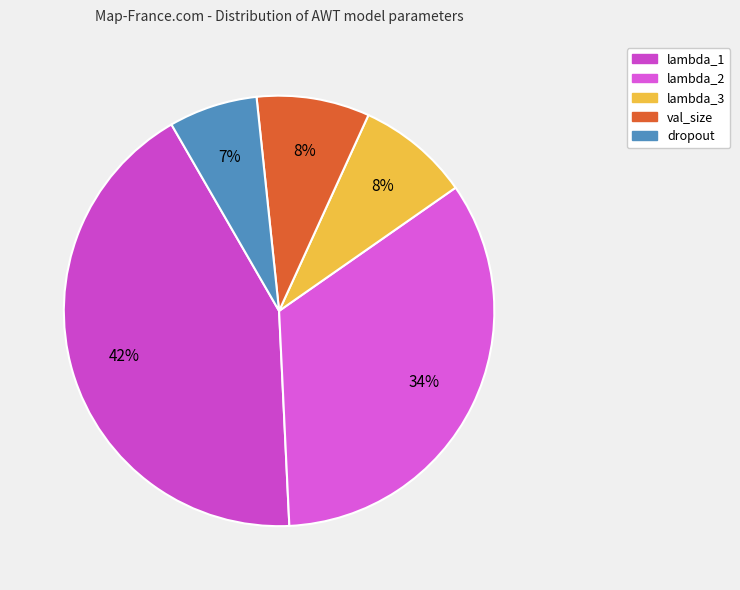

How many slices are in this pie chart?

5